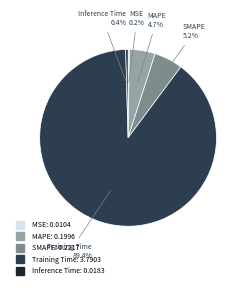

Is there a majority slice in this chart?

Yes